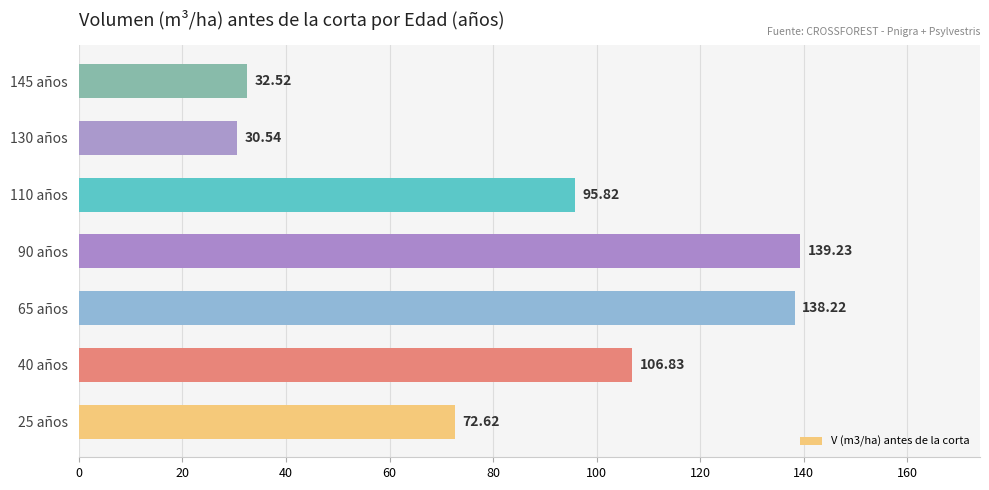

What is the change in value from 25 años to 90 años?

+66.6